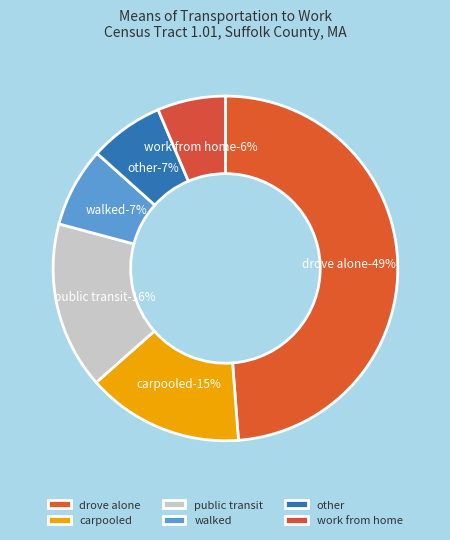

The Car, truck, or van - carpooled slice represents 15% of the pie. True or false?

True